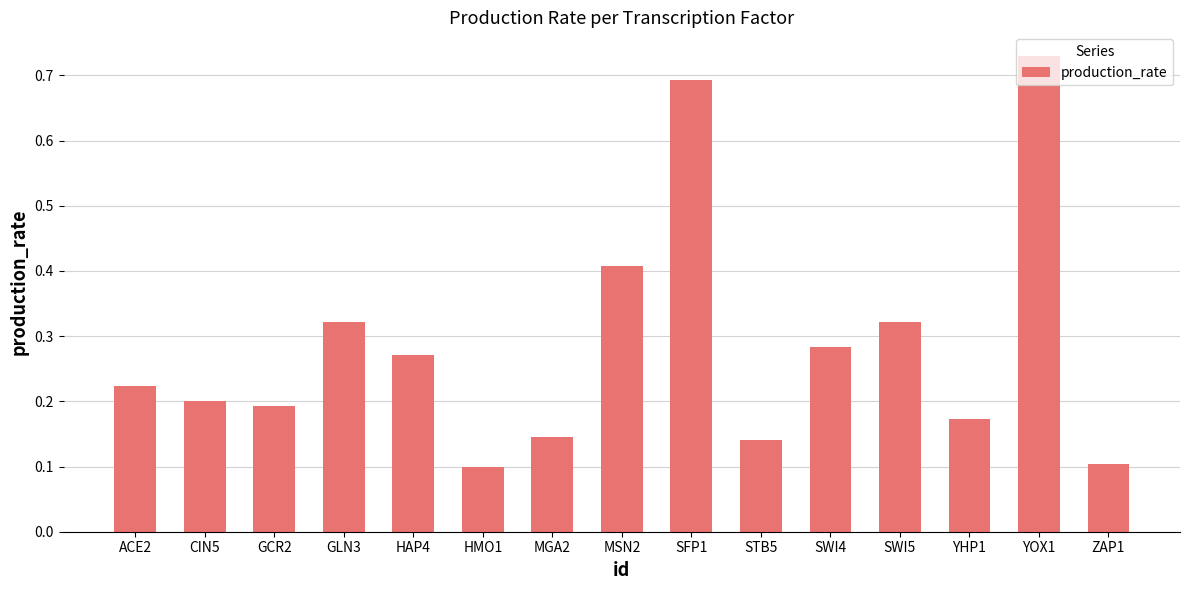

Which label corresponds to the largest value in the chart?

YOX1